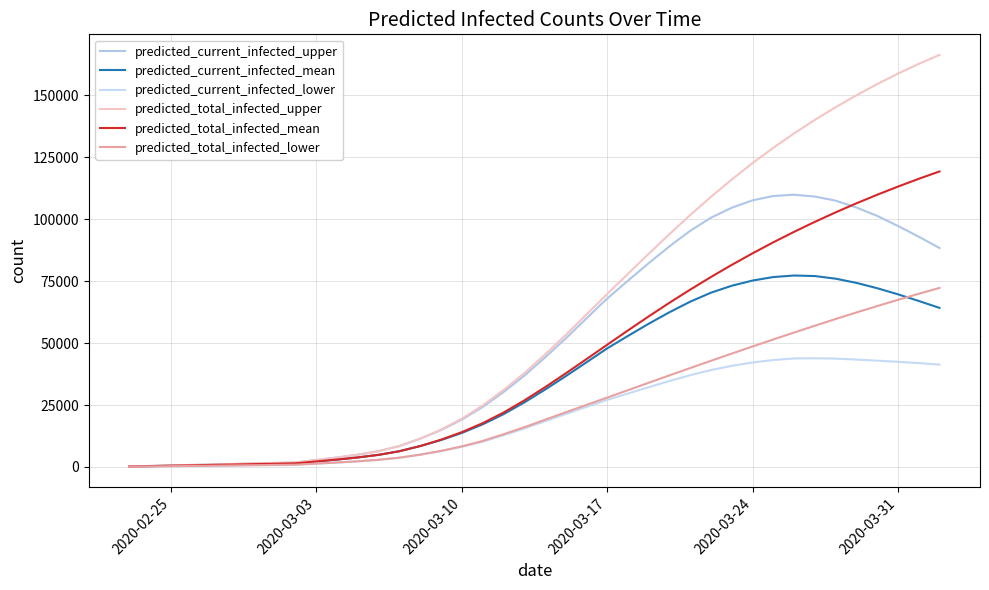

Does the chart have visible grid lines?

Yes